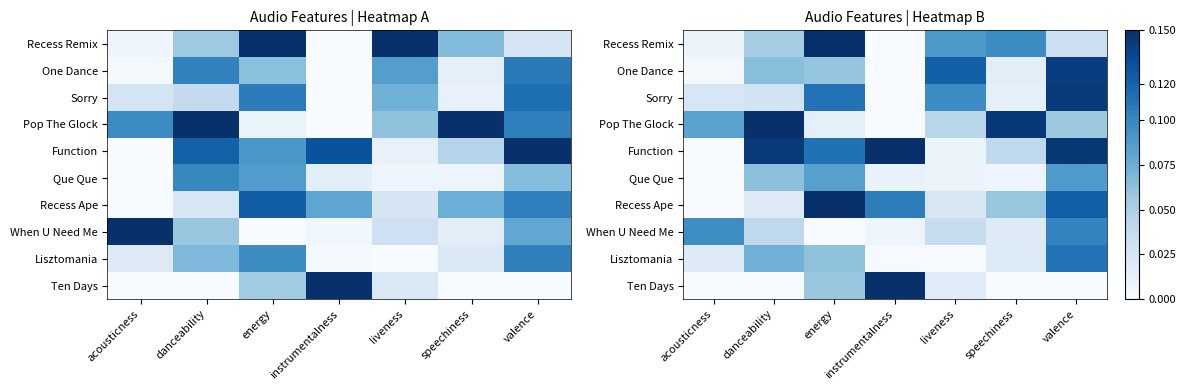

List the labels in order of Recess Ape value, smallest first.

acousticness, danceability, liveness, speechiness, instrumentalness, valence, energy